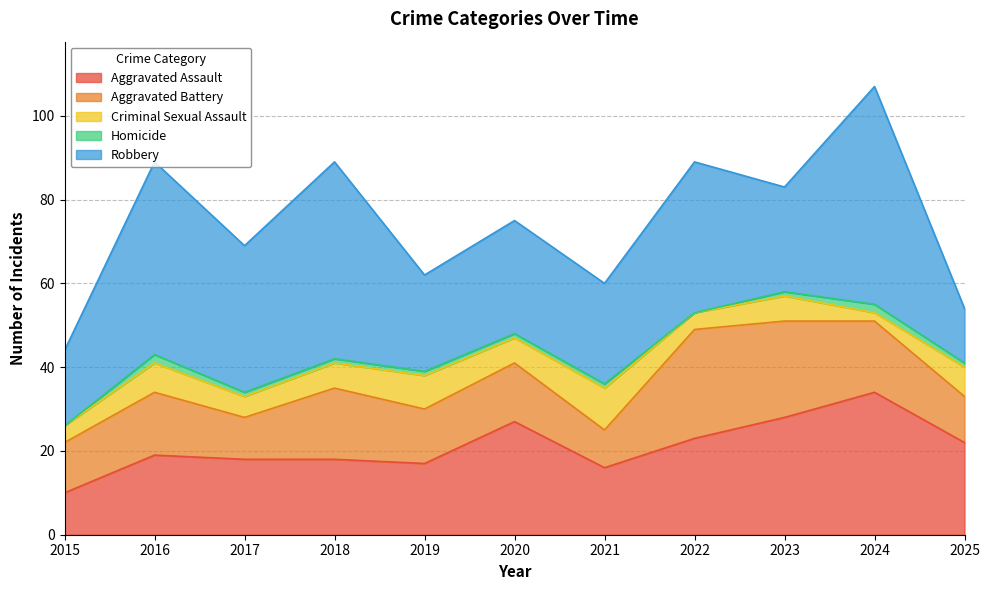

How many data points does each series have?

11